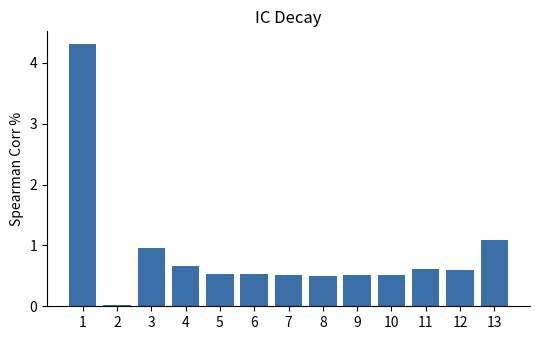

Is it true that the value at 11 is 0.2?

False